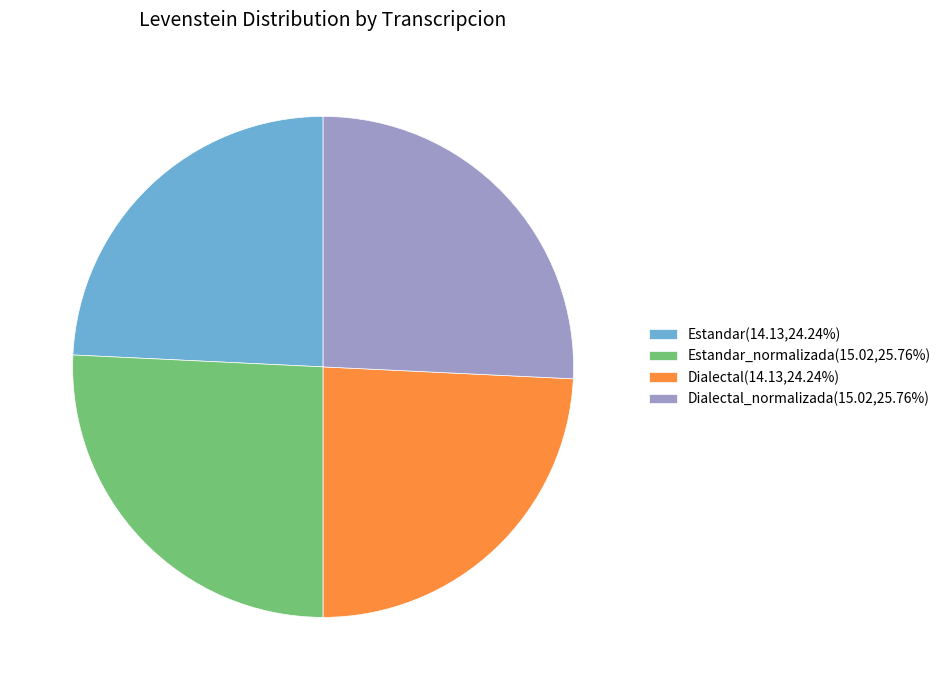

Count the number of slices in the pie.

4